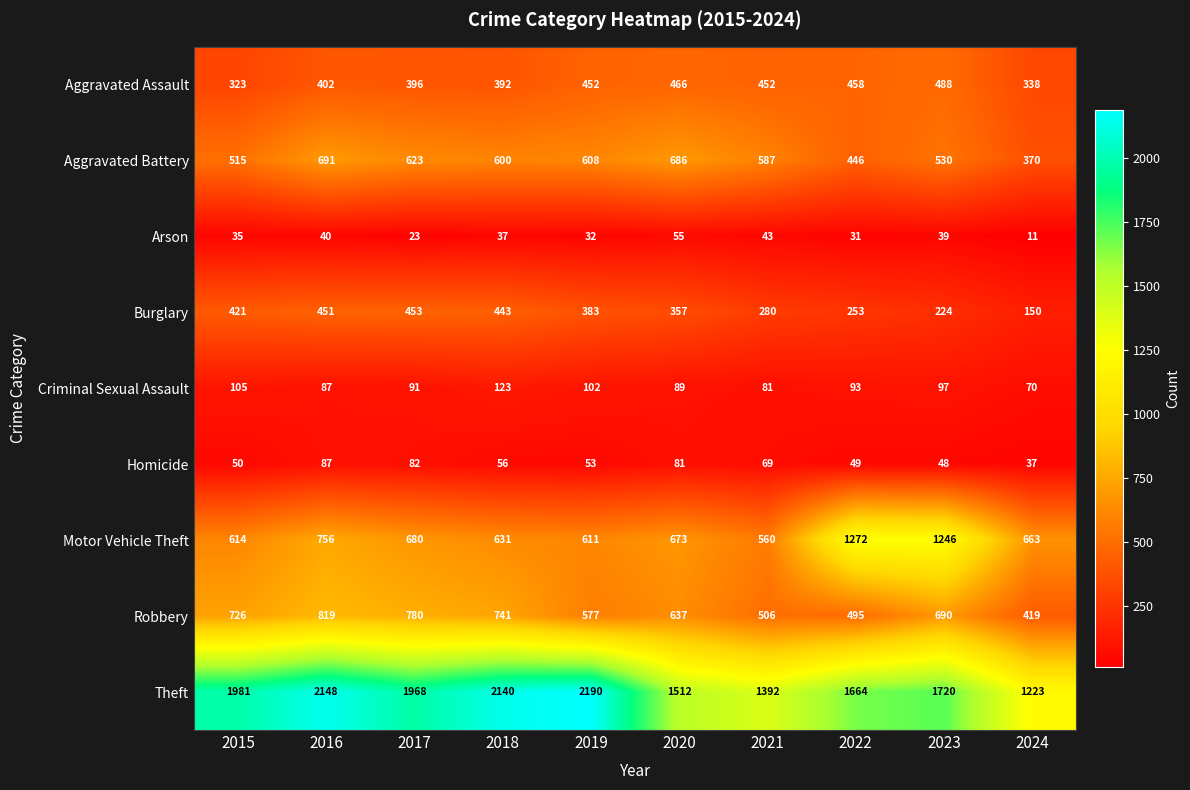

What is the difference between the maximum and minimum values in the Criminal Sexual Assault series?

53